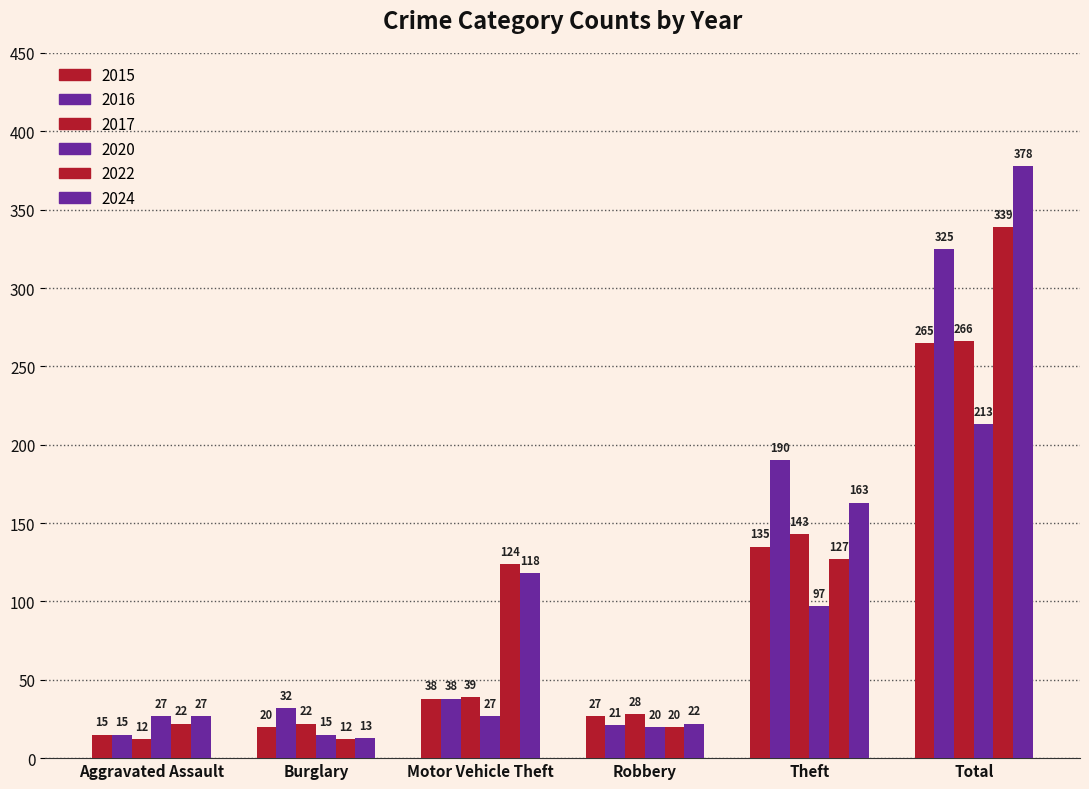

At which category is the sum across all series the highest?

Total